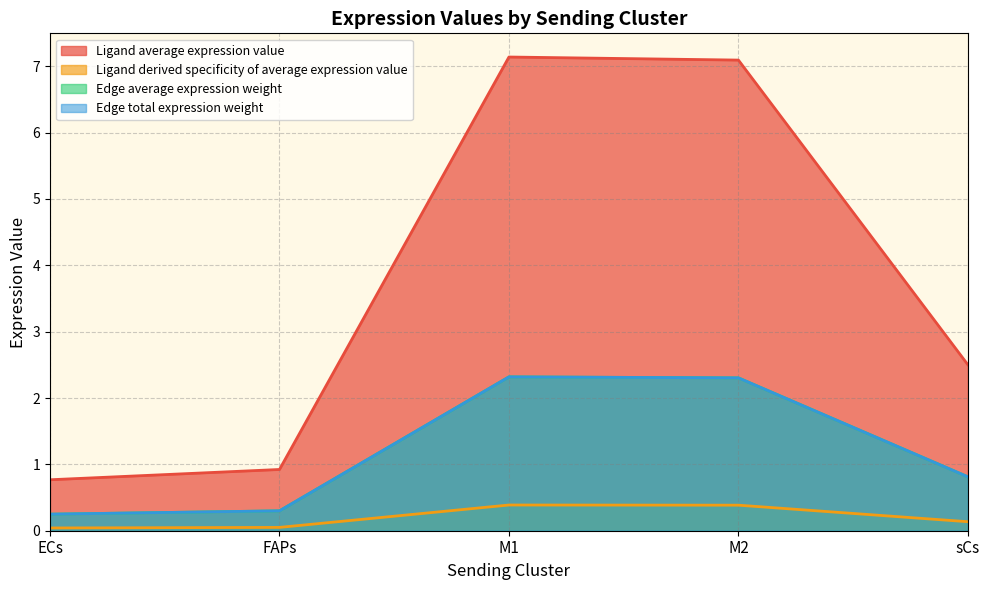

True or false: Ligand derived specificity of average expression value and Edge average expression weight cross at least once.

False